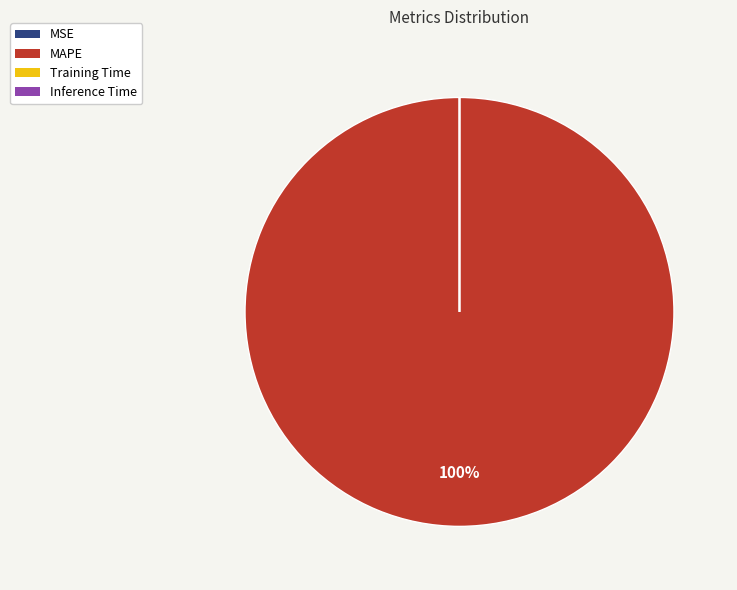

What is the largest slice in the pie chart?

MAPE